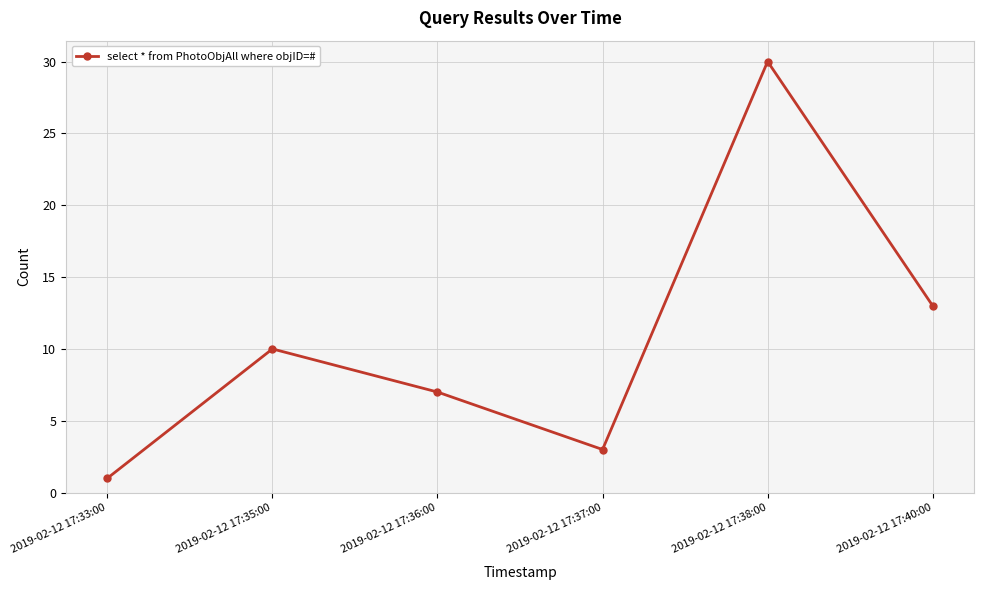

Rank the categories by value from highest to lowest.

2019-02-12 17:38:00, 2019-02-12 17:40:00, 2019-02-12 17:35:00, 2019-02-12 17:36:00, 2019-02-12 17:37:00, 2019-02-12 17:33:00